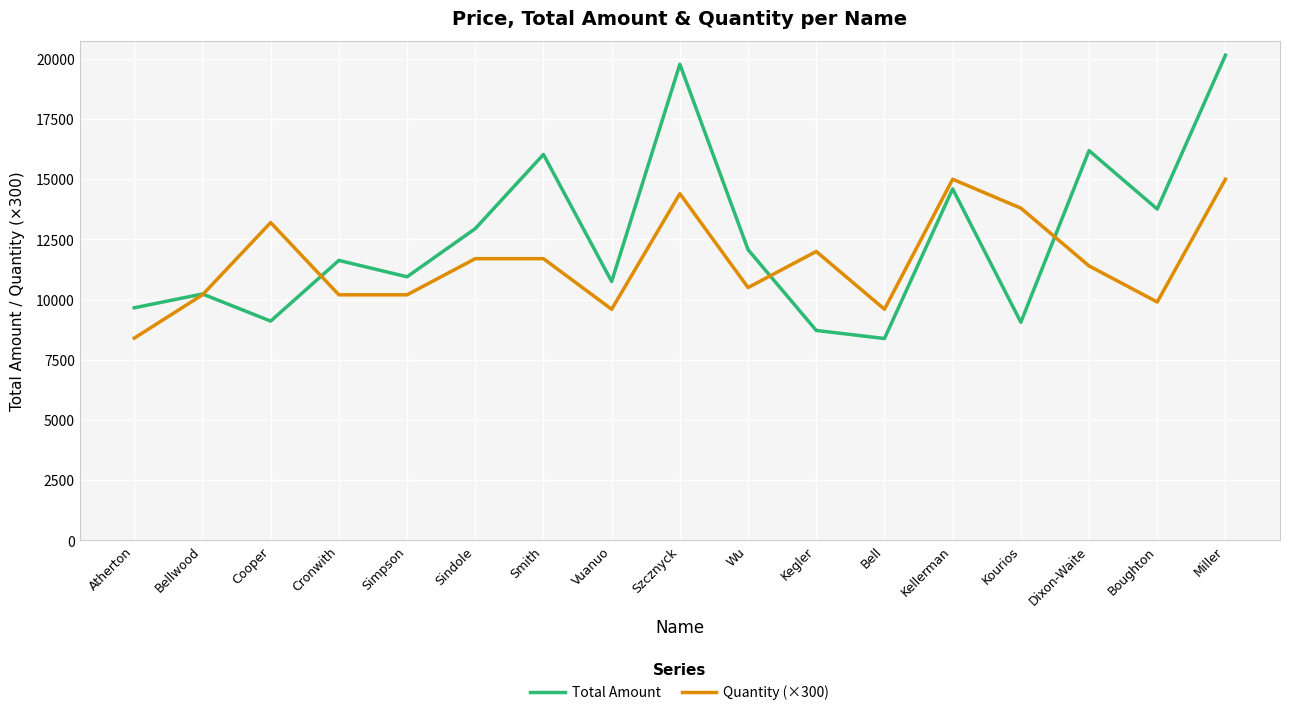

What is the difference between the second highest and second lowest values in the Quantity (×300) series?

5400